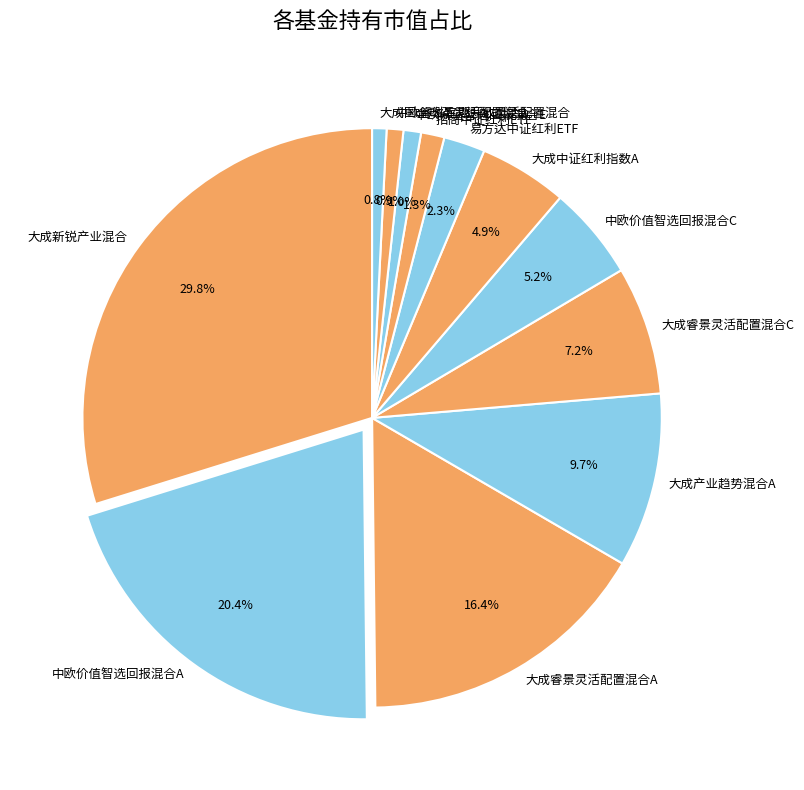

To the nearest percent, what portion does 大成国企改革灵活配置混合 represent?

1%